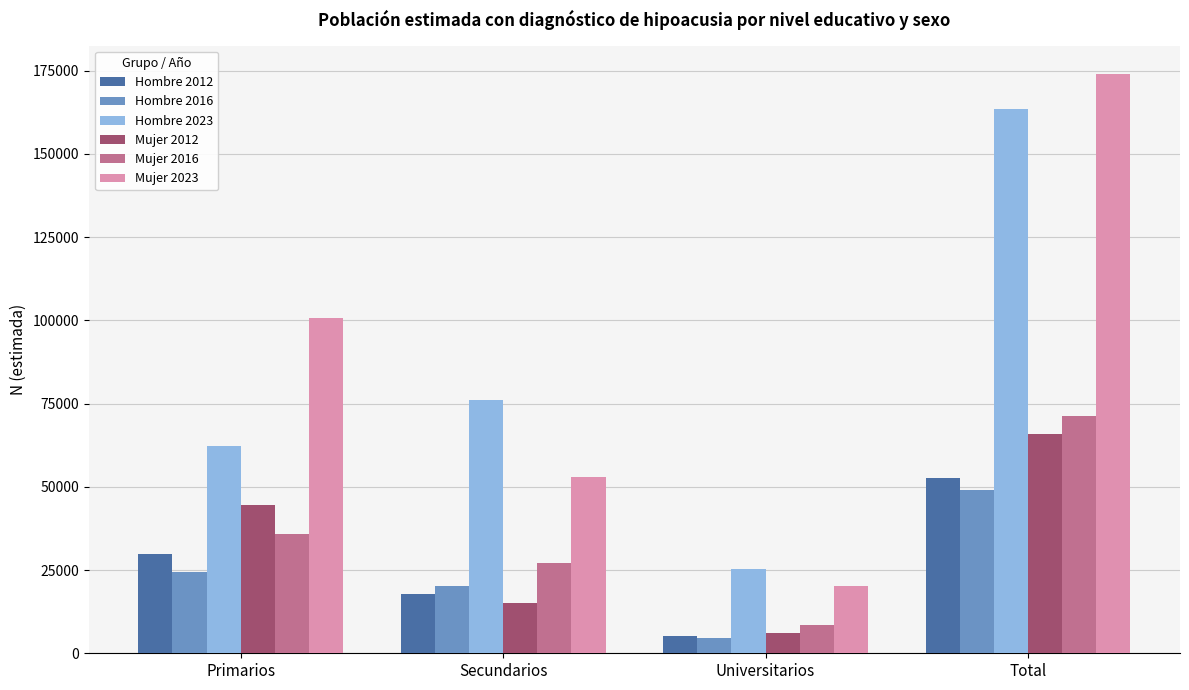

What is the value of the Hombre 2023 bar at the 2nd from the left?

75995